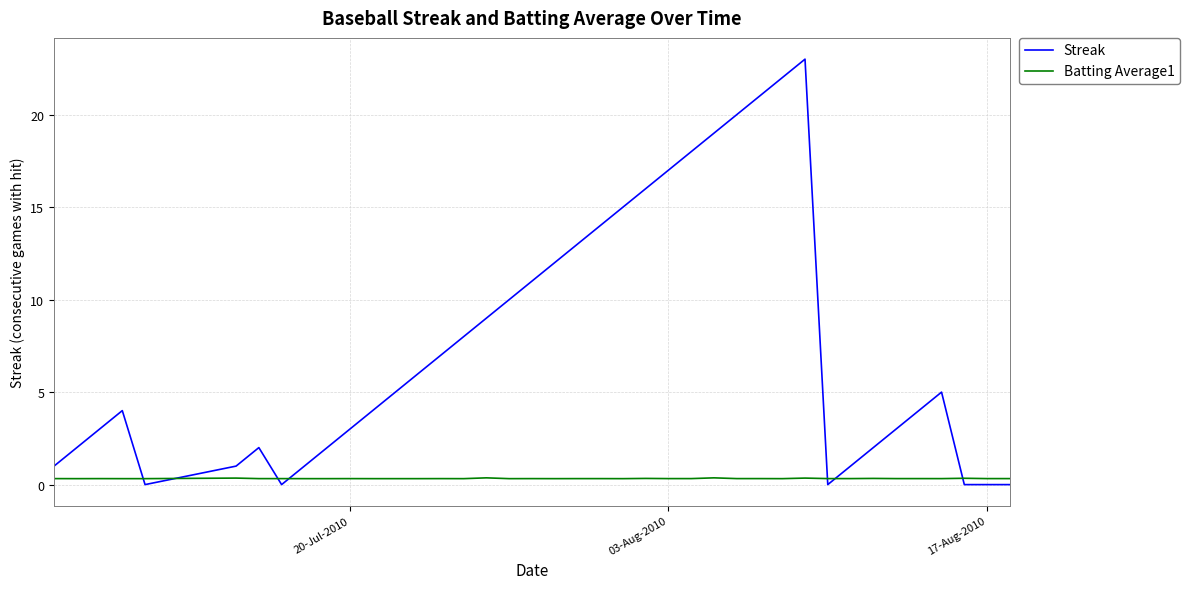

List the series in order of their overall mean, highest first.

Streak, Batting Average1